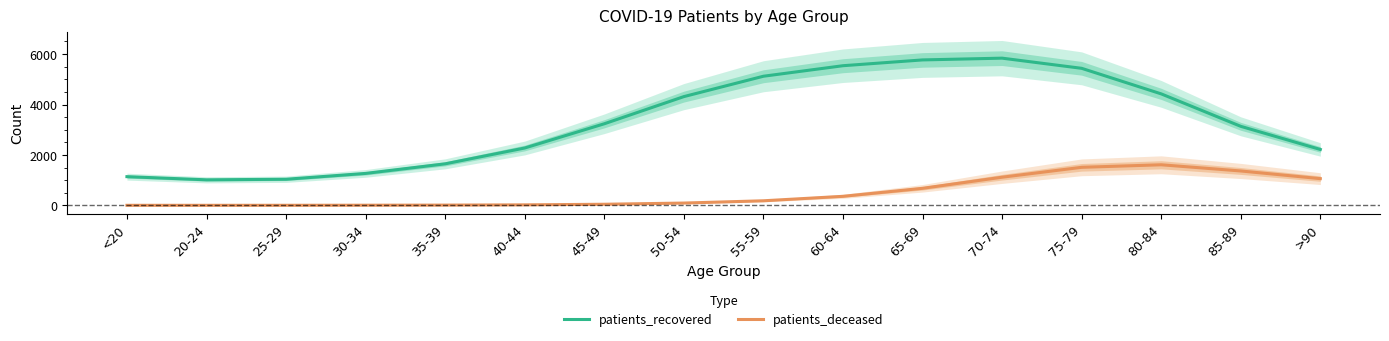

Which series has the widest spread of values?

patients_recovered